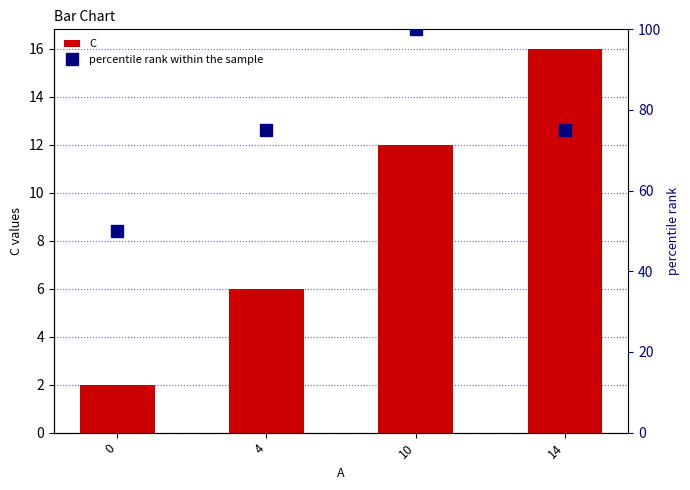

What is the value of the percentile rank within the sample bar at the 2nd from the left?

75